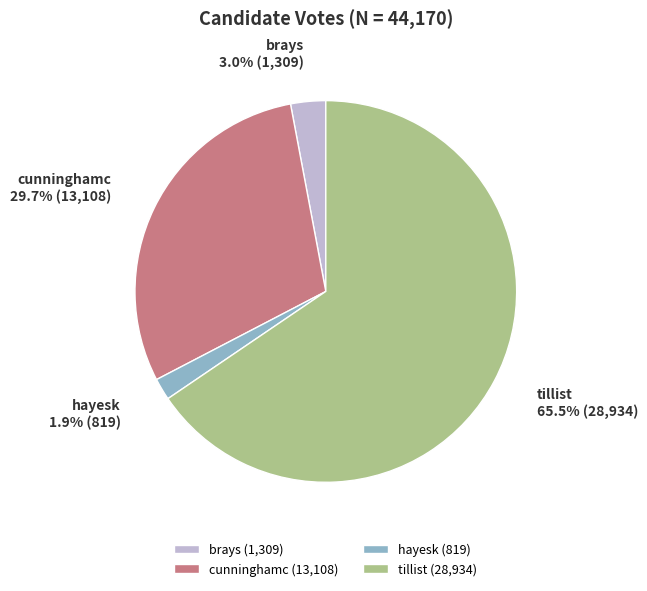

Between brays and hayesk, which is larger?

brays